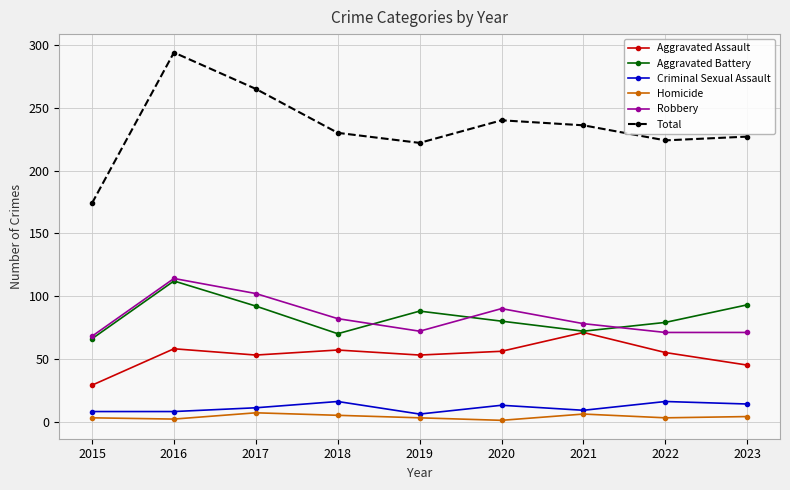

What is the sum of all Robbery values?

748